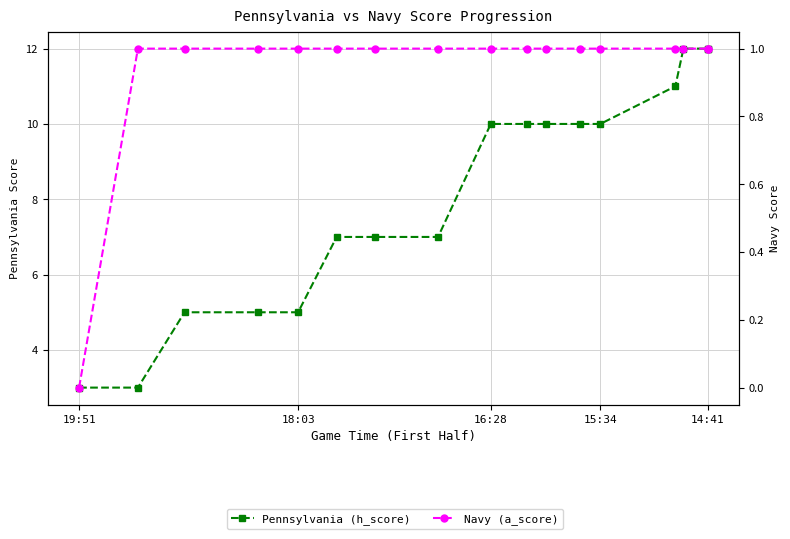

At 19:51, list the series in order from smallest to largest.

Navy (a_score), Pennsylvania (h_score)